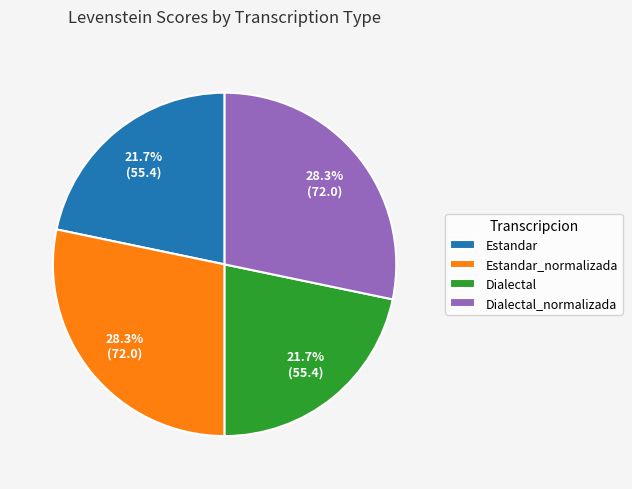

To the nearest percent, what percentage of the pie is Dialectal_normalizada?

28%